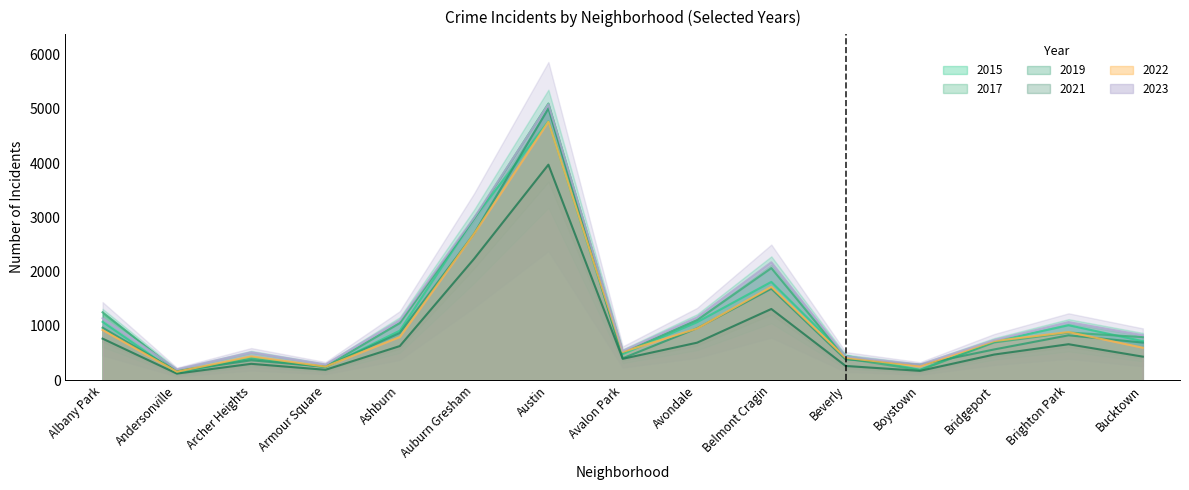

True or false: 2021 has a value of 246 at Ashburn.

False